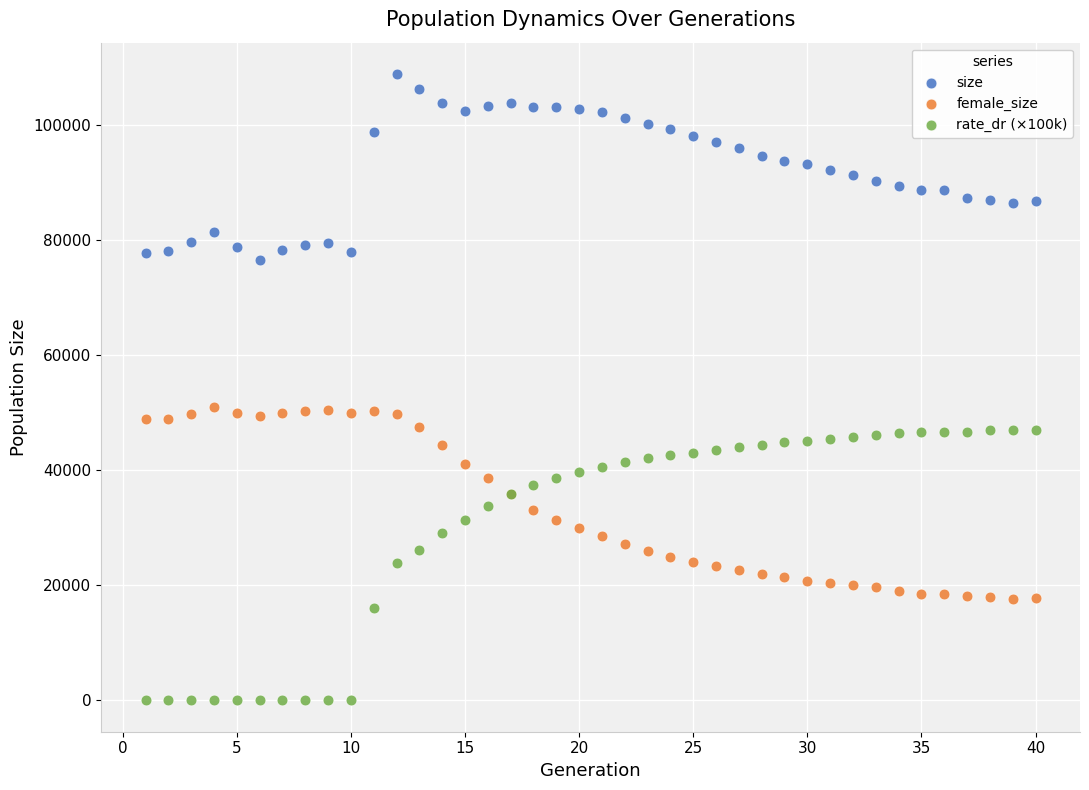

Which series contains the lowest Y value?

rate_dr (×100k)